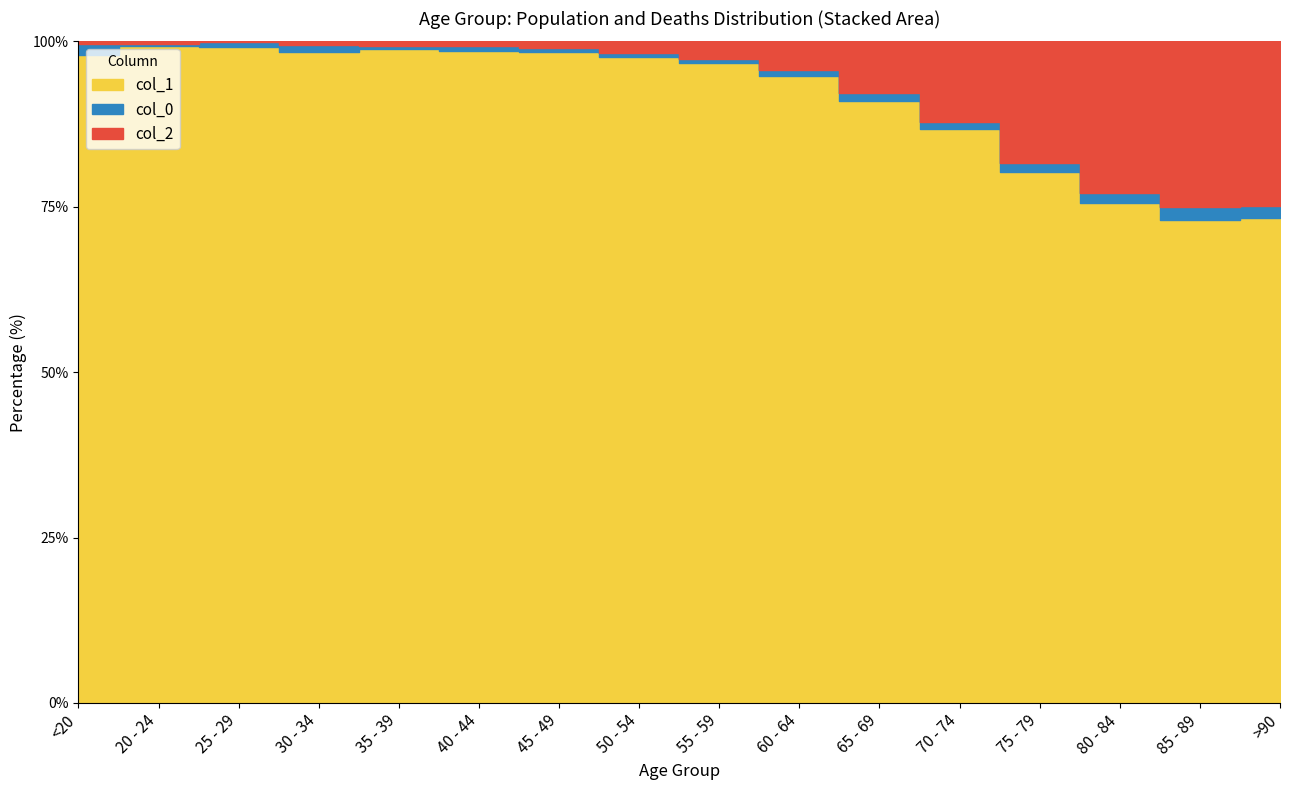

How many intersections are there between col_2 and col_0?

1